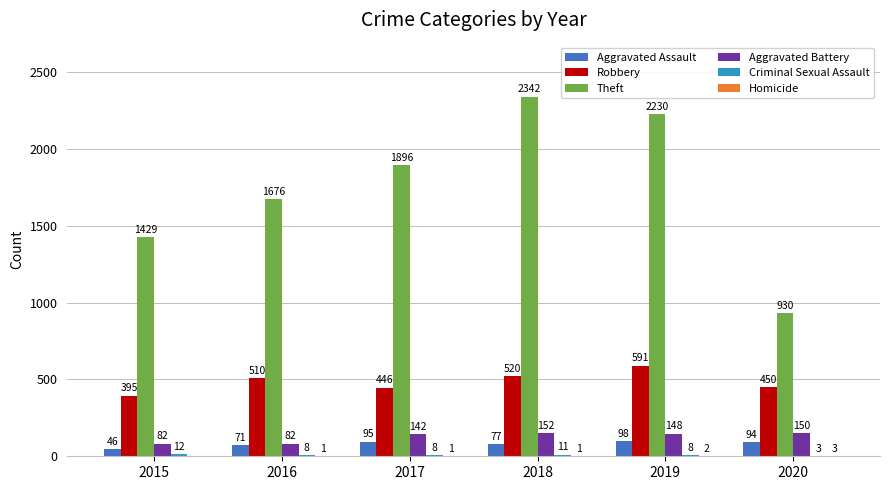

How many categories are shown in the chart?

6